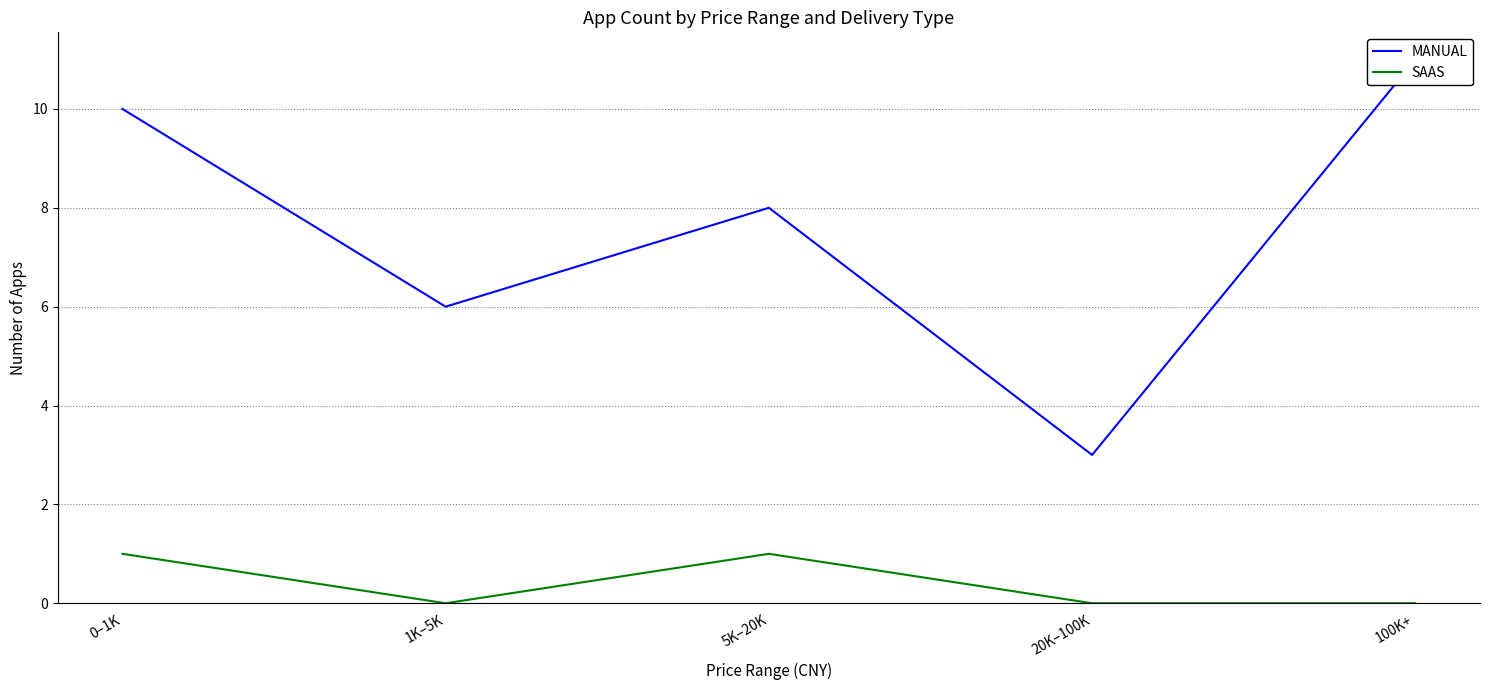

True or false: MANUAL and SAAS cross at least once.

False